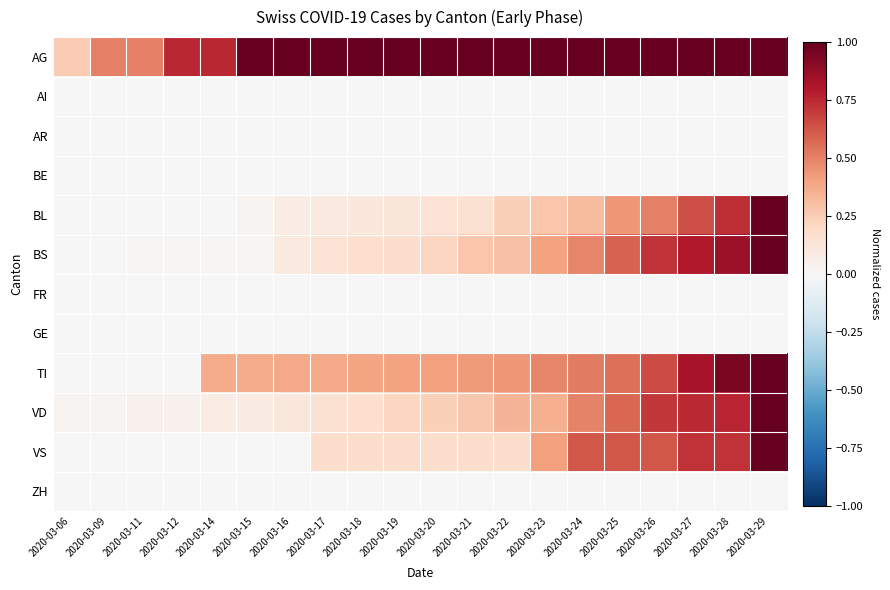

Reading left to right, what are all the values shown in this chart?

AG: 2020-03-06=0.2	2020-03-09=0.5	2020-03-11=0.5	2020-03-12=0.8	2020-03-14=0.8	2020-03-15=1.0	2020-03-16=1.0	2020-03-17=1.0	2020-03-18=1.0	2020-03-19=1.0	2020-03-20=1.0	2020-03-21=1.0	2020-03-22=1.0	2020-03-23=1.0	2020-03-24=1.0	2020-03-25=1.0	2020-03-26=1.0	2020-03-27=1.0	2020-03-28=1.0	2020-03-29=1.0
AI: 2020-03-06=0.0	2020-03-09=0.0	2020-03-11=0.0	2020-03-12=0.0	2020-03-14=0.0	2020-03-15=0.0	2020-03-16=0.0	2020-03-17=0.0	2020-03-18=0.0	2020-03-19=0.0	2020-03-20=0.0	2020-03-21=0.0	2020-03-22=0.0	2020-03-23=0.0	2020-03-24=0.0	2020-03-25=0.0	2020-03-26=0.0	2020-03-27=0.0	2020-03-28=0.0	2020-03-29=0.0
AR: 2020-03-06=0.0	2020-03-09=0.0	2020-03-11=0.0	2020-03-12=0.0	2020-03-14=0.0	2020-03-15=0.0	2020-03-16=0.0	2020-03-17=0.0	2020-03-18=0.0	2020-03-19=0.0	2020-03-20=0.0	2020-03-21=0.0	2020-03-22=0.0	2020-03-23=0.0	2020-03-24=0.0	2020-03-25=0.0	2020-03-26=0.0	2020-03-27=0.0	2020-03-28=0.0	2020-03-29=0.0
BE: 2020-03-06=0.0	2020-03-09=0.0	2020-03-11=0.0	2020-03-12=0.0	2020-03-14=0.0	2020-03-15=0.0	2020-03-16=0.0	2020-03-17=0.0	2020-03-18=0.0	2020-03-19=0.0	2020-03-20=0.0	2020-03-21=0.0	2020-03-22=0.0	2020-03-23=0.0	2020-03-24=0.0	2020-03-25=0.0	2020-03-26=0.0	2020-03-27=0.0	2020-03-28=0.0	2020-03-29=0.0
BL: 2020-03-06=0.0	2020-03-09=0.0	2020-03-11=0.0	2020-03-12=0.0	2020-03-14=0.0	2020-03-15=0.0	2020-03-16=0.1	2020-03-17=0.1	2020-03-18=0.1	2020-03-19=0.1	2020-03-20=0.1	2020-03-21=0.1	2020-03-22=0.2	2020-03-23=0.3	2020-03-24=0.3	2020-03-25=0.4	2020-03-26=0.5	2020-03-27=0.6	2020-03-28=0.7	2020-03-29=1.0
BS: 2020-03-06=0.0	2020-03-09=0.0	2020-03-11=0.0	2020-03-12=0.0	2020-03-14=0.0	2020-03-15=0.0	2020-03-16=0.1	2020-03-17=0.1	2020-03-18=0.2	2020-03-19=0.2	2020-03-20=0.2	2020-03-21=0.3	2020-03-22=0.3	2020-03-23=0.4	2020-03-24=0.5	2020-03-25=0.6	2020-03-26=0.7	2020-03-27=0.8	2020-03-28=0.9	2020-03-29=1.0
FR: 2020-03-06=0.0	2020-03-09=0.0	2020-03-11=0.0	2020-03-12=0.0	2020-03-14=0.0	2020-03-15=0.0	2020-03-16=0.0	2020-03-17=0.0	2020-03-18=0.0	2020-03-19=0.0	2020-03-20=0.0	2020-03-21=0.0	2020-03-22=0.0	2020-03-23=0.0	2020-03-24=0.0	2020-03-25=0.0	2020-03-26=0.0	2020-03-27=0.0	2020-03-28=0.0	2020-03-29=0.0
GE: 2020-03-06=0.0	2020-03-09=0.0	2020-03-11=0.0	2020-03-12=0.0	2020-03-14=0.0	2020-03-15=0.0	2020-03-16=0.0	2020-03-17=0.0	2020-03-18=0.0	2020-03-19=0.0	2020-03-20=0.0	2020-03-21=0.0	2020-03-22=0.0	2020-03-23=0.0	2020-03-24=0.0	2020-03-25=0.0	2020-03-26=0.0	2020-03-27=0.0	2020-03-28=0.0	2020-03-29=0.0
TI: 2020-03-06=0.0	2020-03-09=0.0	2020-03-11=0.0	2020-03-12=0.0	2020-03-14=0.4	2020-03-15=0.4	2020-03-16=0.4	2020-03-17=0.4	2020-03-18=0.4	2020-03-19=0.4	2020-03-20=0.4	2020-03-21=0.4	2020-03-22=0.4	2020-03-23=0.5	2020-03-24=0.5	2020-03-25=0.6	2020-03-26=0.6	2020-03-27=0.8	2020-03-28=0.9	2020-03-29=1.0
VD: 2020-03-06=0.0	2020-03-09=0.0	2020-03-11=0.0	2020-03-12=0.0	2020-03-14=0.1	2020-03-15=0.1	2020-03-16=0.1	2020-03-17=0.2	2020-03-18=0.2	2020-03-19=0.2	2020-03-20=0.2	2020-03-21=0.3	2020-03-22=0.3	2020-03-23=0.4	2020-03-24=0.5	2020-03-25=0.6	2020-03-26=0.7	2020-03-27=0.7	2020-03-28=0.8	2020-03-29=1.0
VS: 2020-03-06=0.0	2020-03-09=0.0	2020-03-11=0.0	2020-03-12=0.0	2020-03-14=0.0	2020-03-15=0.0	2020-03-16=0.0	2020-03-17=0.2	2020-03-18=0.2	2020-03-19=0.2	2020-03-20=0.2	2020-03-21=0.2	2020-03-22=0.2	2020-03-23=0.4	2020-03-24=0.6	2020-03-25=0.6	2020-03-26=0.6	2020-03-27=0.7	2020-03-28=0.7	2020-03-29=1.0
ZH: 2020-03-06=0.0	2020-03-09=0.0	2020-03-11=0.0	2020-03-12=0.0	2020-03-14=0.0	2020-03-15=0.0	2020-03-16=0.0	2020-03-17=0.0	2020-03-18=0.0	2020-03-19=0.0	2020-03-20=0.0	2020-03-21=0.0	2020-03-22=0.0	2020-03-23=0.0	2020-03-24=0.0	2020-03-25=0.0	2020-03-26=0.0	2020-03-27=0.0	2020-03-28=0.0	2020-03-29=0.0